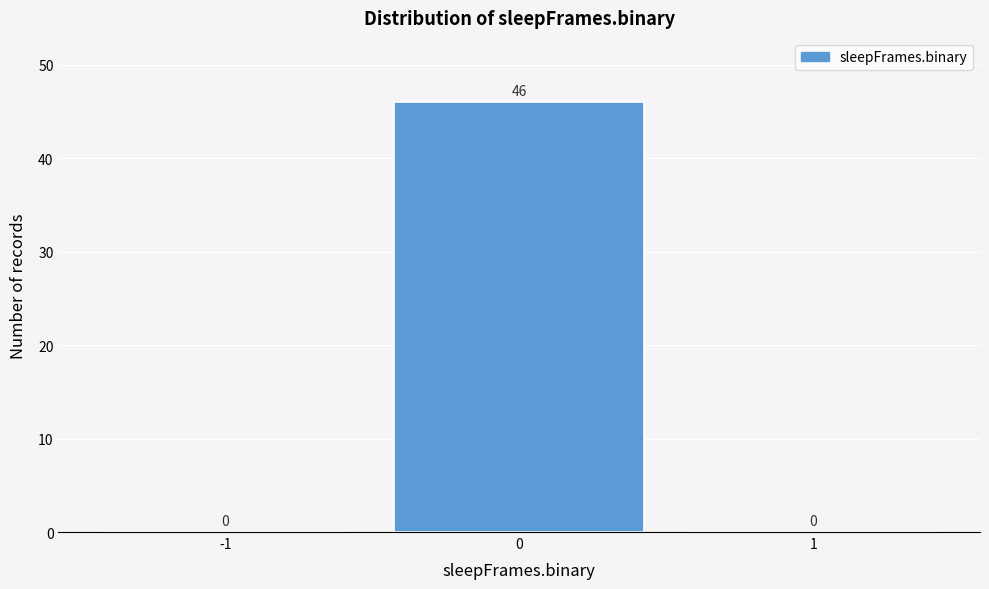

Reading left to right, transcribe this chart: for each bar, give the range it covers on the x-axis and its height.

-1.5 to -0.5: 0
-0.5 to 0.5: 46
0.5 to 1.5: 0